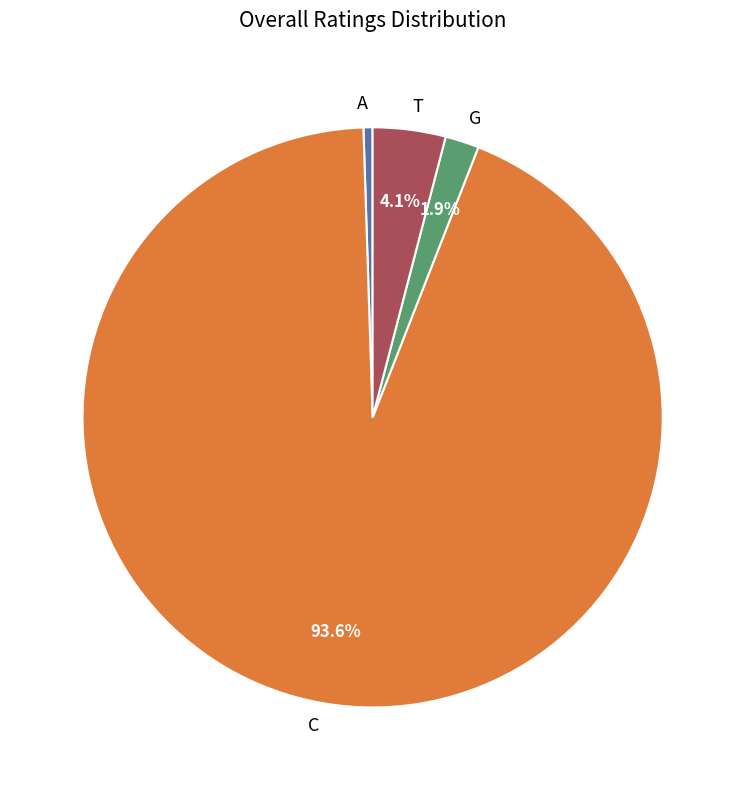

To the nearest percent, what is the difference between the A and C slice percentages?

93%